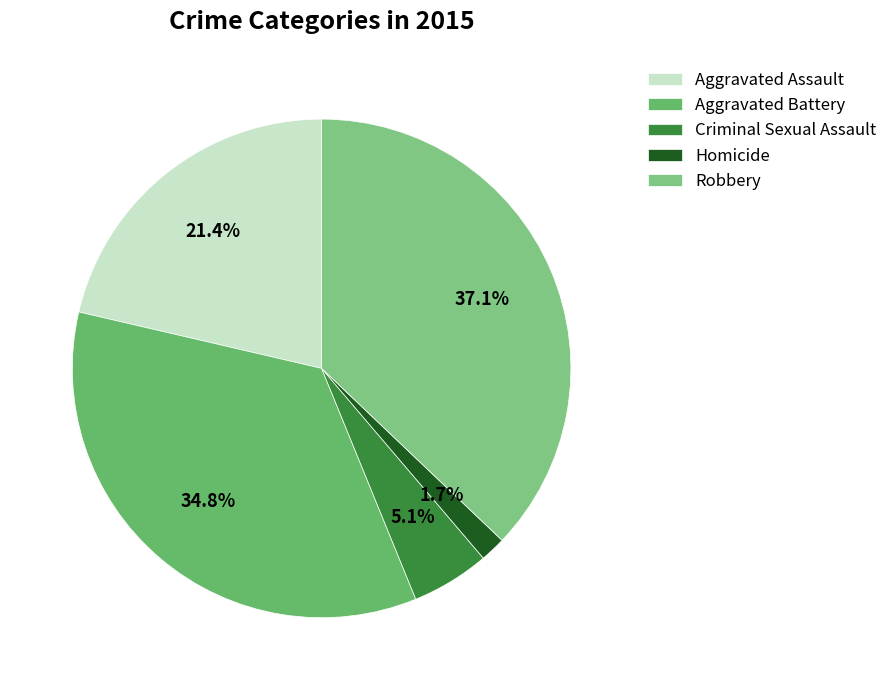

Does Aggravated Battery represent more than half of the total?

No